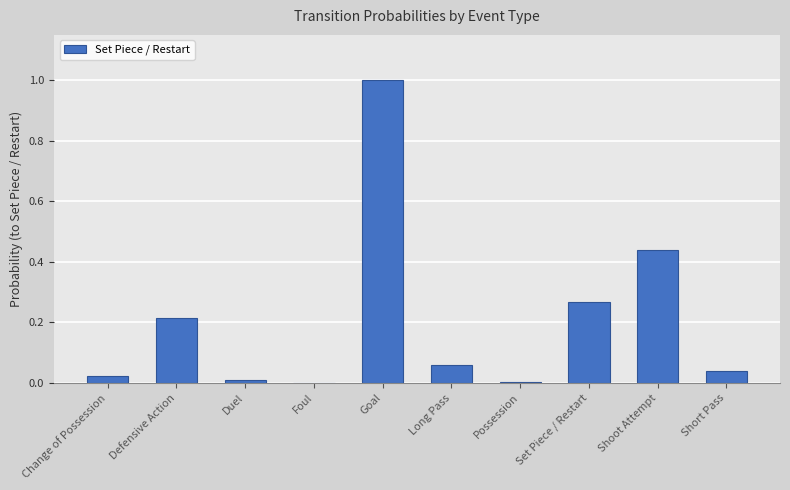

How many distinct data groups are displayed?

1